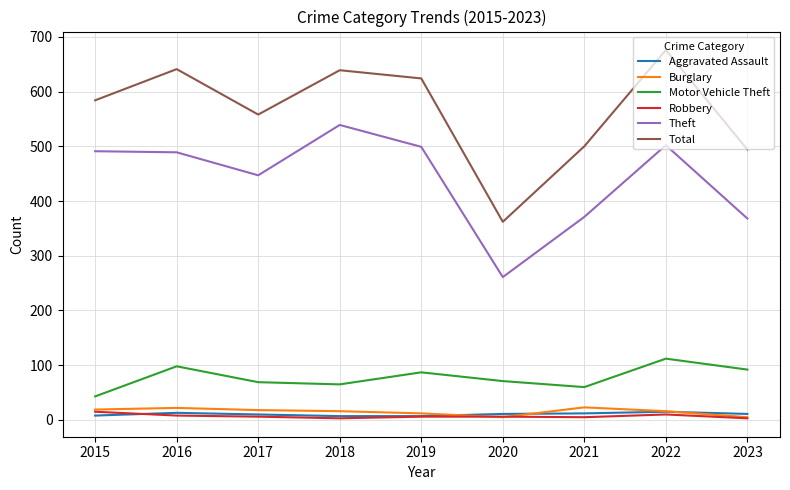

What is the sum of the Total values at 2020 and 2016?

1003